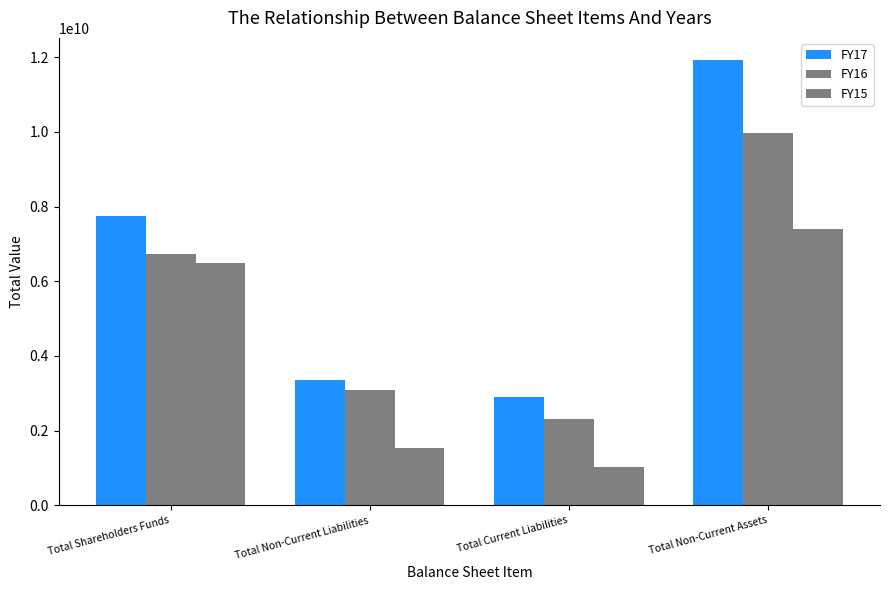

The value of FY16 at Total Non-Current Assets is 14595499169. True or false?

False